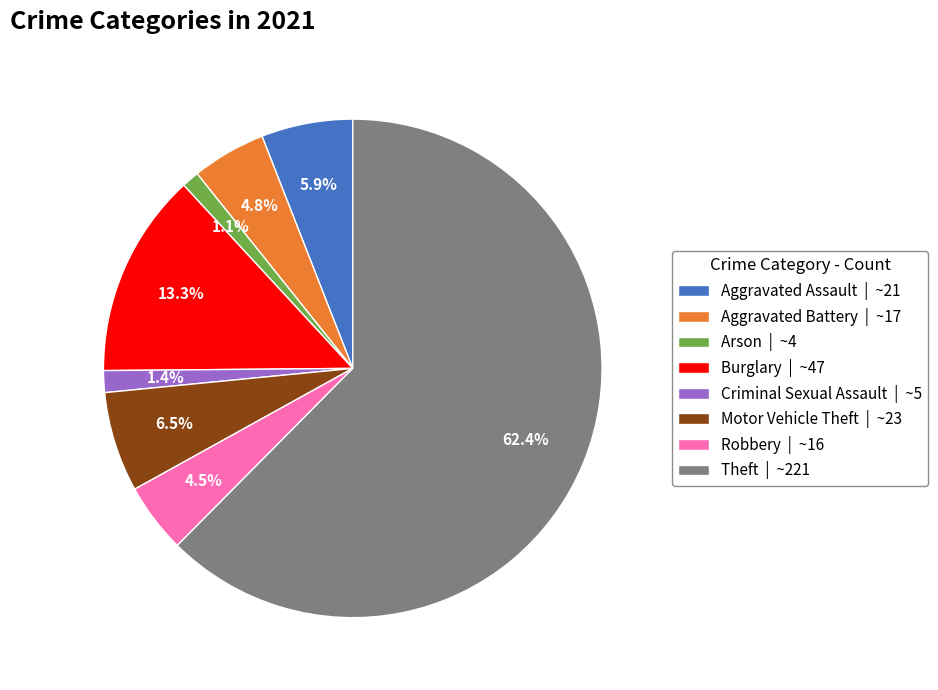

What is the largest slice in the pie chart?

Theft